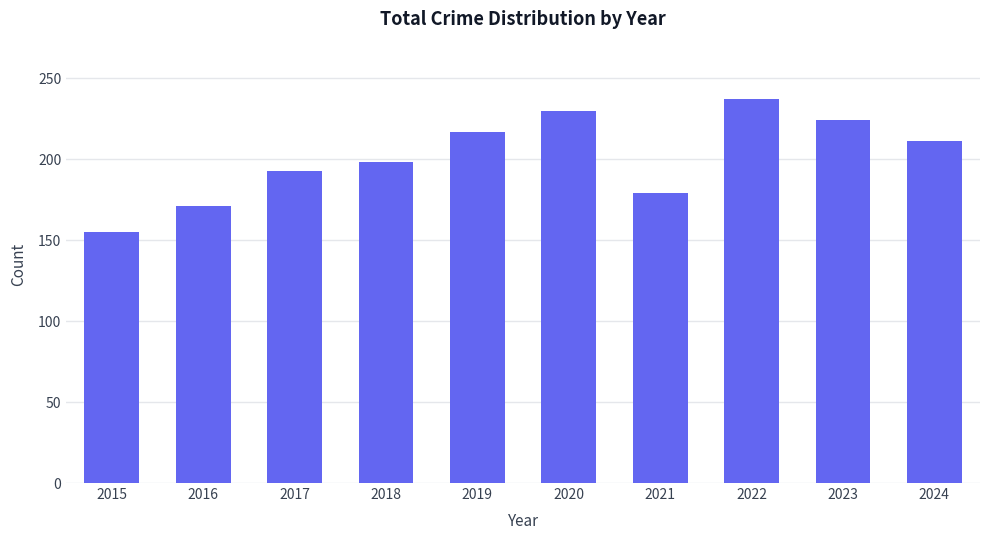

List the labels in order of value, smallest first.

2015, 2016, 2021, 2017, 2018, 2024, 2019, 2023, 2020, 2022